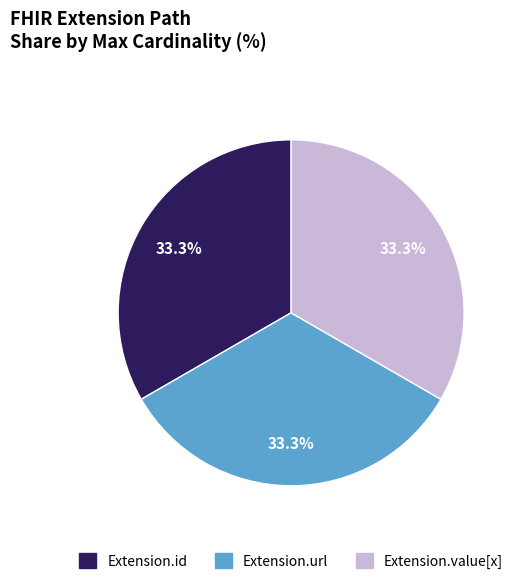

How many segments does this pie chart have?

3